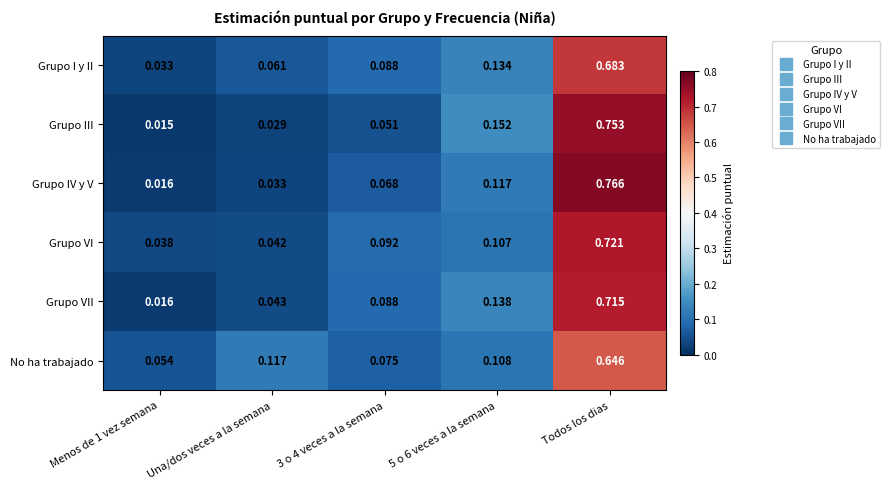

List the series in order of their peak value, highest first.

Grupo IV y V, Grupo III, Grupo VI, Grupo VII, Grupo I y II, No ha trabajado